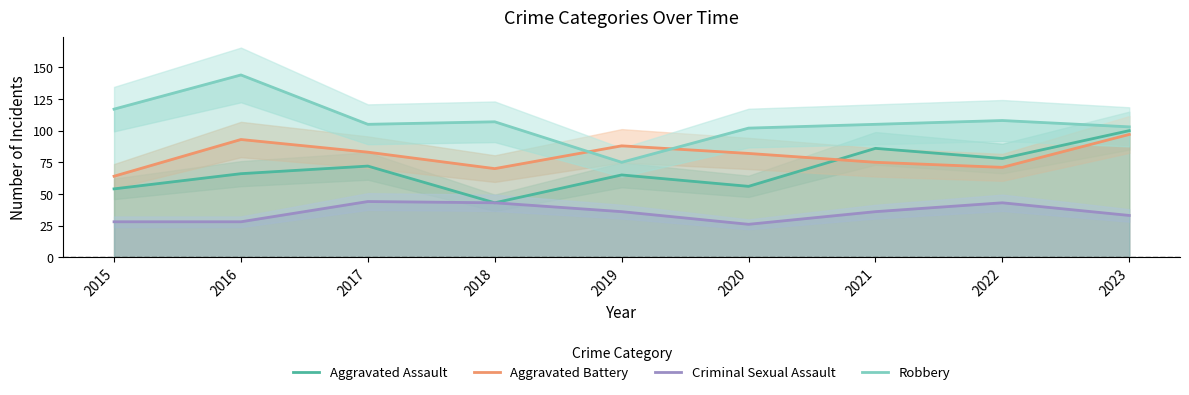

Which series has the largest total across all categories?

Robbery